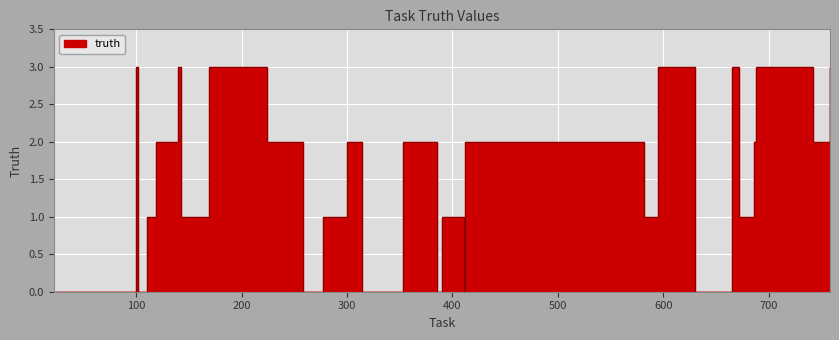

What is the sum of the values at 362 and 296?

3